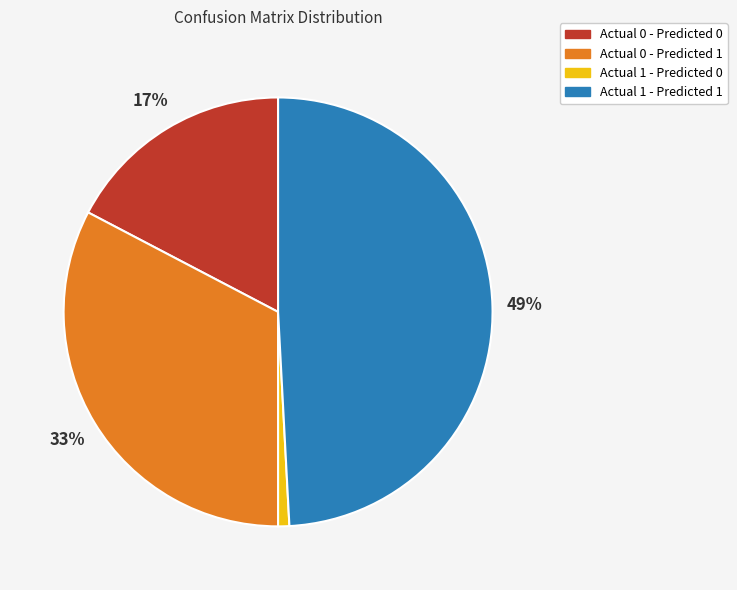

Between Actual 1 - Predicted 1 and Actual 0 - Predicted 1, which is larger?

Actual 1 - Predicted 1